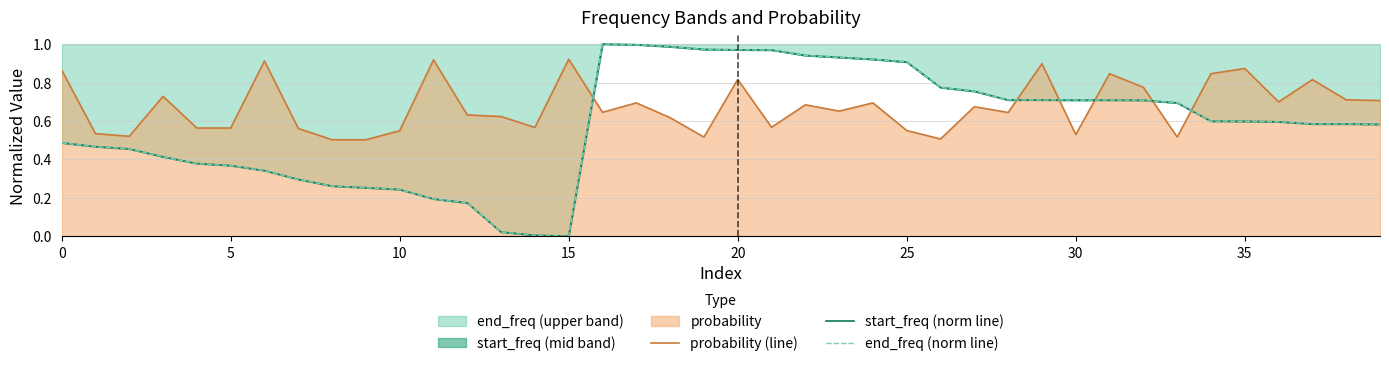

Reading left to right, transcribe all the data shown in this chart.

probability (line): 0.9	0.5	0.5	0.7	0.6	0.6	0.9	0.6	0.5	0.5	0.5	0.9	0.6	0.6	0.6	0.9	0.6	0.7	0.6	0.5	0.8	0.6	0.7	0.7	0.7	0.6	0.5	0.7	0.6	0.9	0.5	0.8	0.8	0.5	0.8	0.9	0.7	0.8	0.7	0.7
start_freq (norm line): 0.5	0.5	0.5	0.4	0.4	0.4	0.3	0.3	0.3	0.3	0.2	0.2	0.2	0.0	0.0	0.0	1.0	1.0	1.0	1.0	1.0	1.0	0.9	0.9	0.9	0.9	0.8	0.8	0.7	0.7	0.7	0.7	0.7	0.7	0.6	0.6	0.6	0.6	0.6	0.6
end_freq (norm line): 0.5	0.5	0.5	0.4	0.4	0.4	0.3	0.3	0.3	0.3	0.2	0.2	0.2	0.0	0.0	0.0	1.0	1.0	1.0	1.0	1.0	1.0	0.9	0.9	0.9	0.9	0.8	0.8	0.7	0.7	0.7	0.7	0.7	0.7	0.6	0.6	0.6	0.6	0.6	0.6